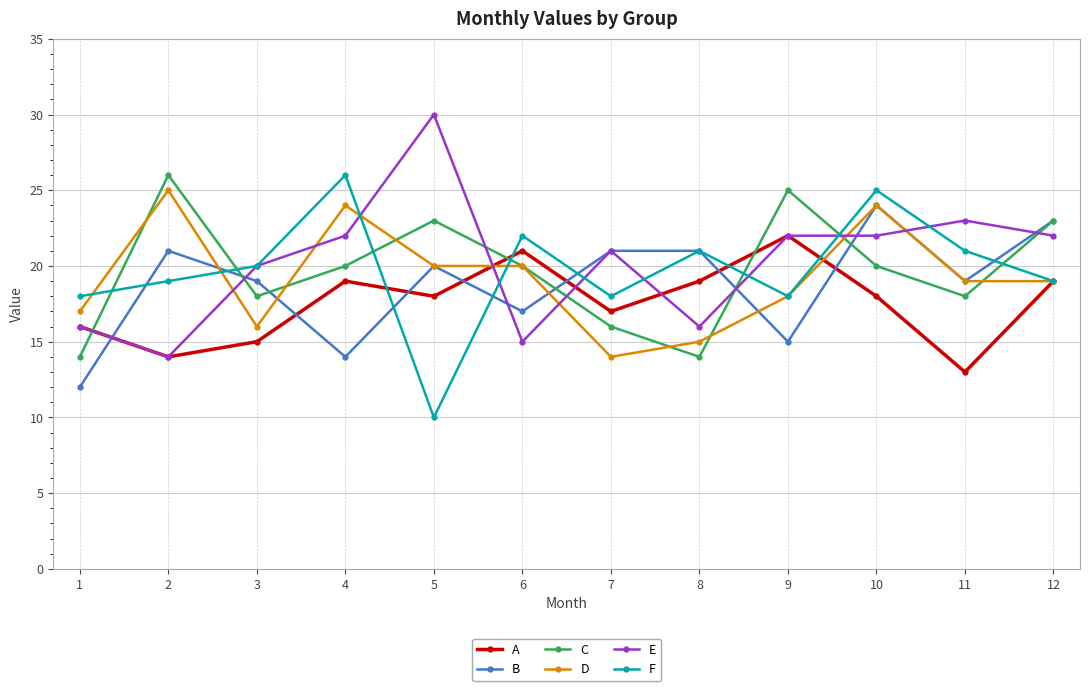

Reading left to right, extract all data points from this chart.

A: 1=16	2=14	3=15	4=19	5=18	6=21	7=17	8=19	9=22	10=18	11=13	12=19
B: 1=12	2=21	3=19	4=14	5=20	6=17	7=21	8=21	9=15	10=24	11=19	12=23
C: 1=14	2=26	3=18	4=20	5=23	6=20	7=16	8=14	9=25	10=20	11=18	12=23
D: 1=17	2=25	3=16	4=24	5=20	6=20	7=14	8=15	9=18	10=24	11=19	12=19
E: 1=16	2=14	3=20	4=22	5=30	6=15	7=21	8=16	9=22	10=22	11=23	12=22
F: 1=18	2=19	3=20	4=26	5=10	6=22	7=18	8=21	9=18	10=25	11=21	12=19